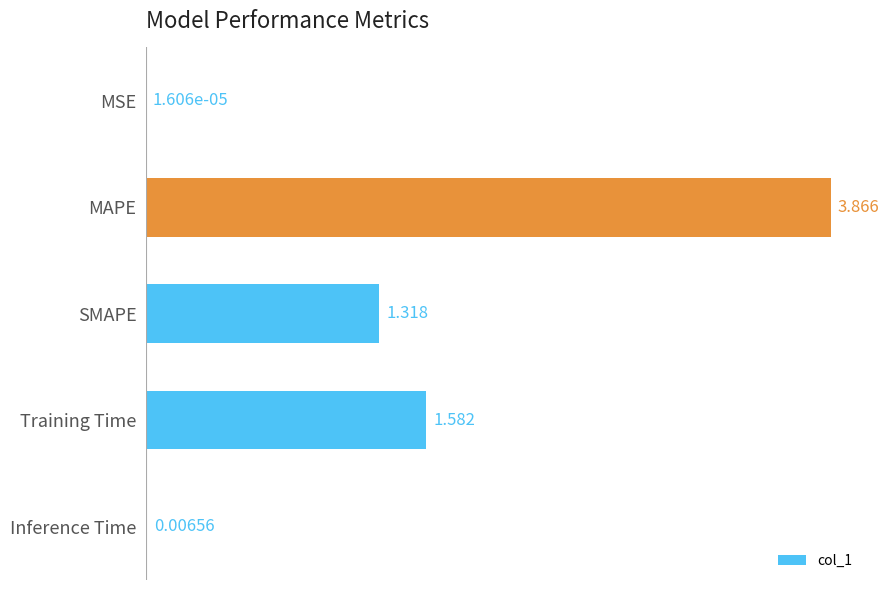

Where is the data nearest to the value 1?

SMAPE